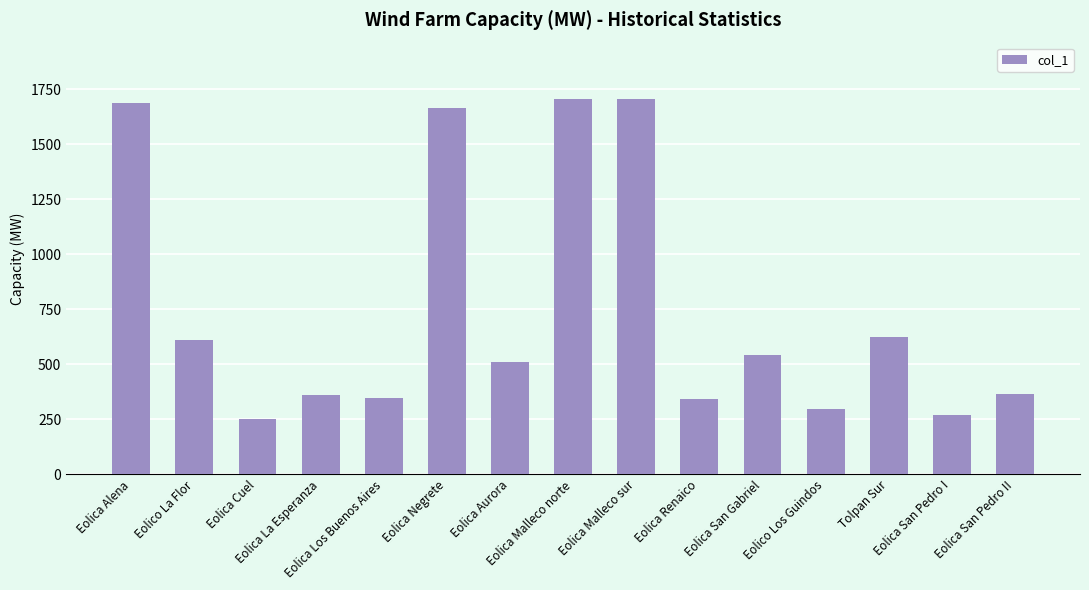

What is the minimum value shown in the chart?

251